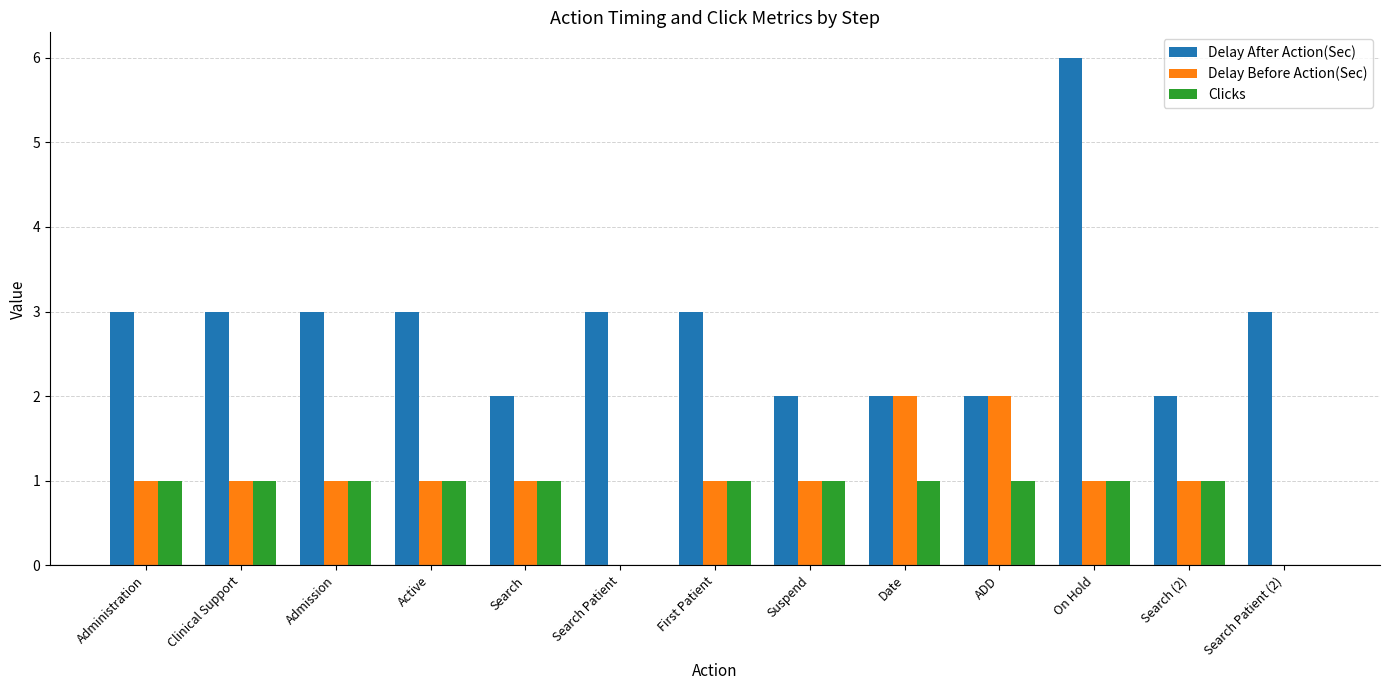

Reading left to right, transcribe all the data shown in this chart.

Delay After Action(Sec): Administration=3	Clinical Support=3	Admission=3	Active=3	Search=2	Search Patient=3	First Patient=3	Suspend=2	Date=2	ADD=2	On Hold=6	Search (2)=2	Search Patient (2)=3
Delay Before Action(Sec): Administration=1	Clinical Support=1	Admission=1	Active=1	Search=1	Search Patient=0	First Patient=1	Suspend=1	Date=2	ADD=2	On Hold=1	Search (2)=1	Search Patient (2)=0
Clicks: Administration=1	Clinical Support=1	Admission=1	Active=1	Search=1	Search Patient=0	First Patient=1	Suspend=1	Date=1	ADD=1	On Hold=1	Search (2)=1	Search Patient (2)=0